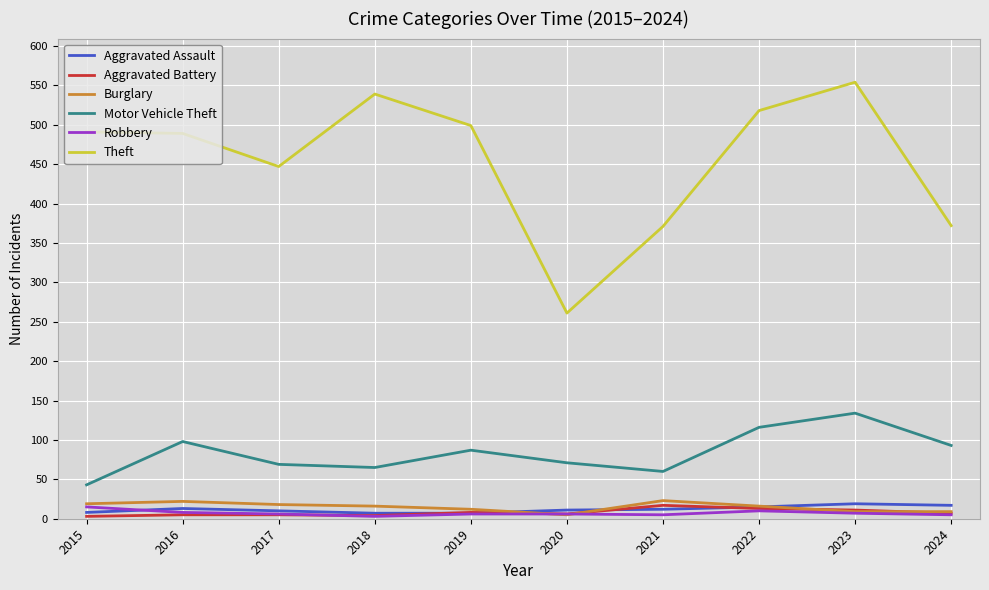

Which series has the largest total across all categories?

Theft